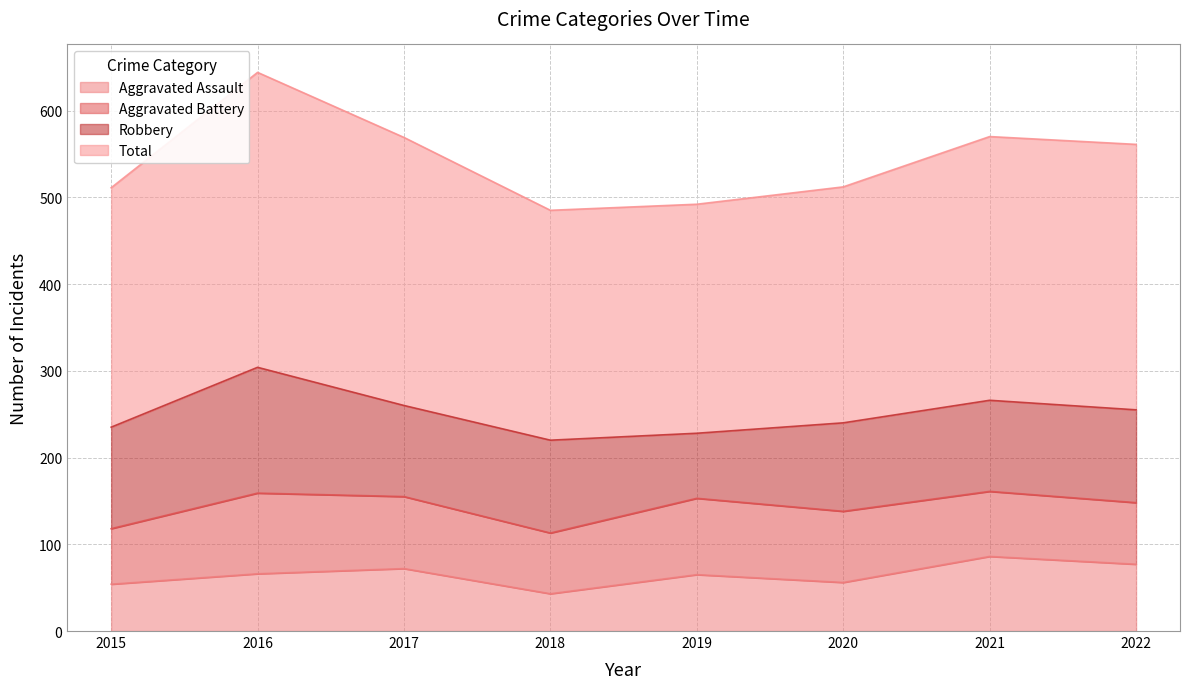

In Total, how many points are lower than both neighbors (excluding endpoints)?

1